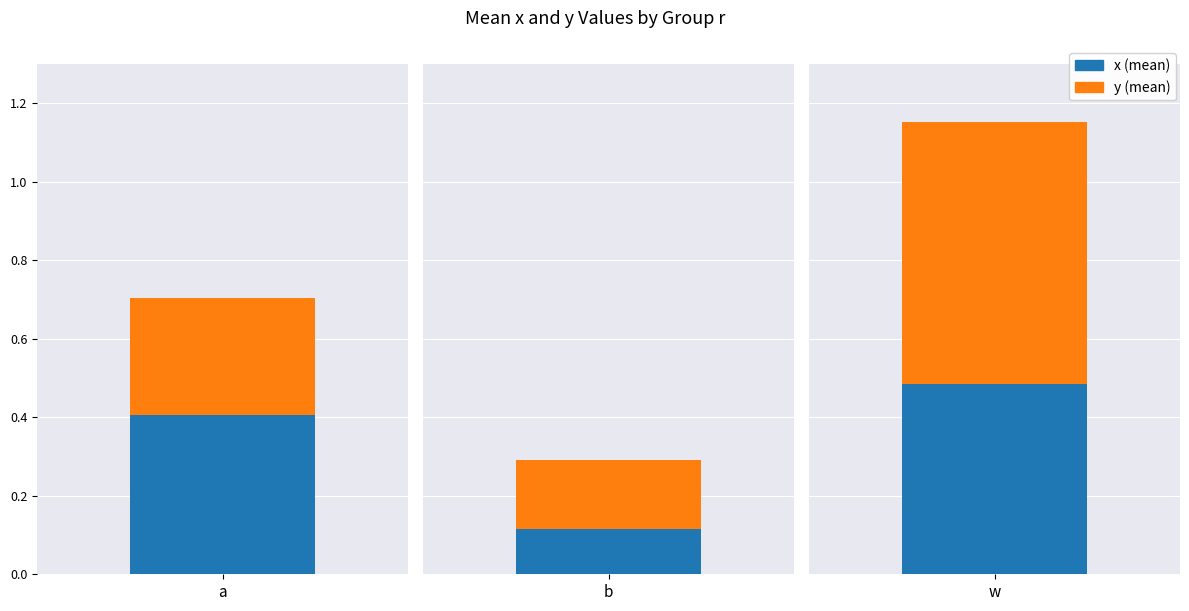

What is the sum of all y values?

1.1